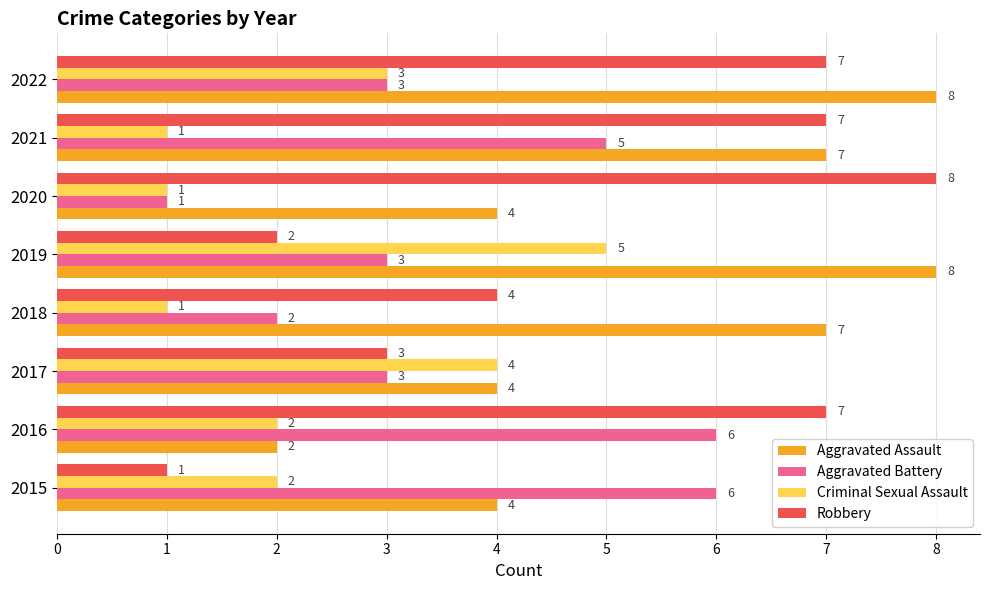

What is the total value across all series at 2020?

14